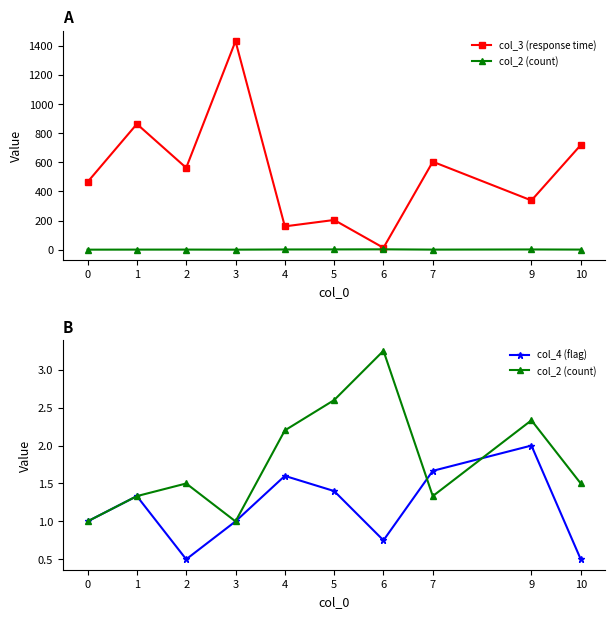

What is the difference between the highest and lowest values at 6?

13.0